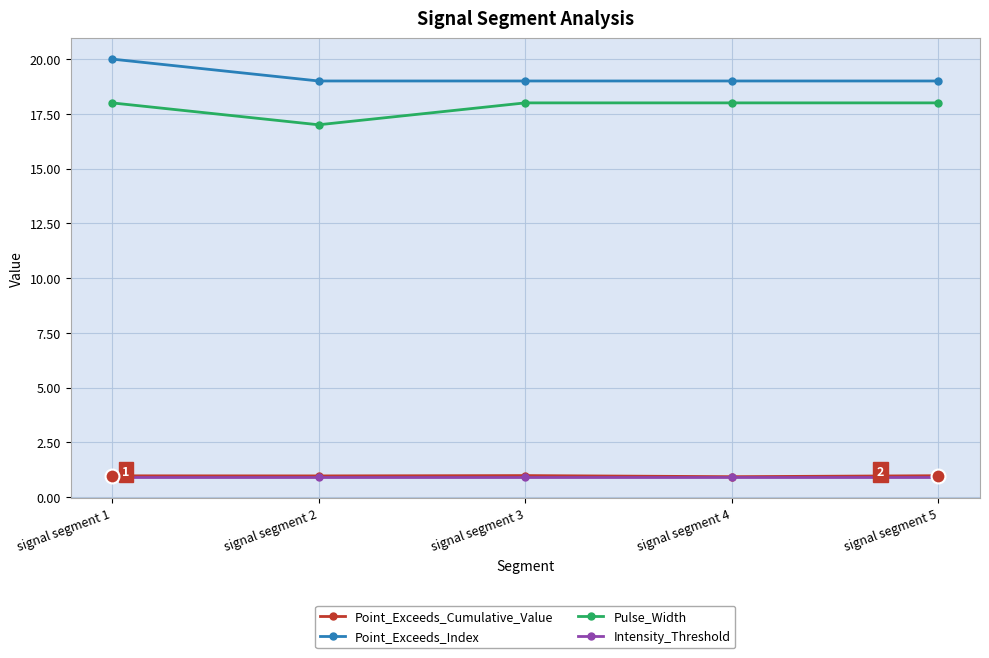

True or false: Pulse_Width and Point_Exceeds_Cumulative_Value cross at least once.

False